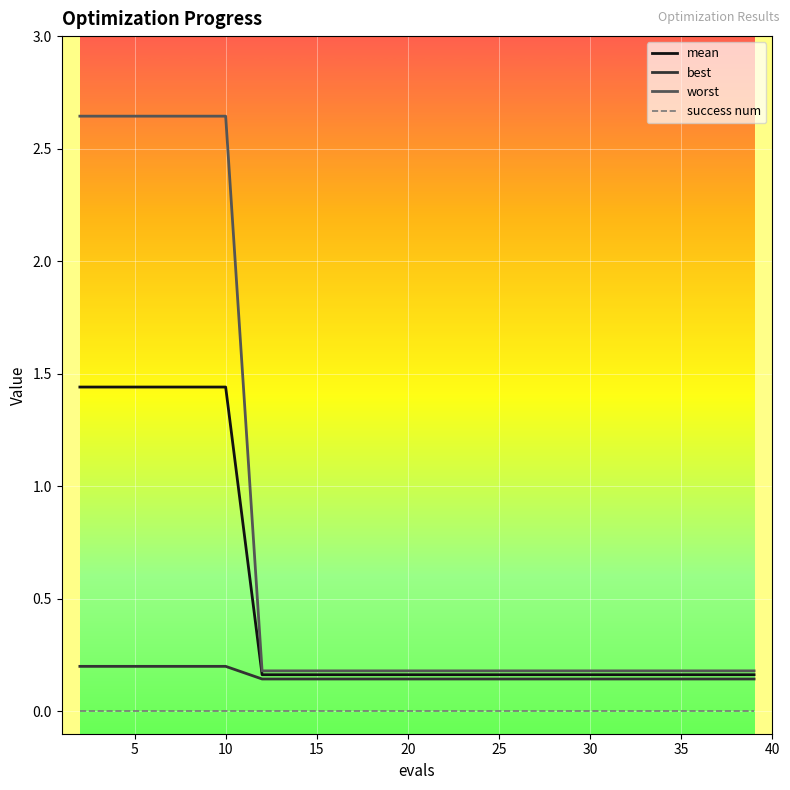

Which series has the largest range (max minus min)?

worst